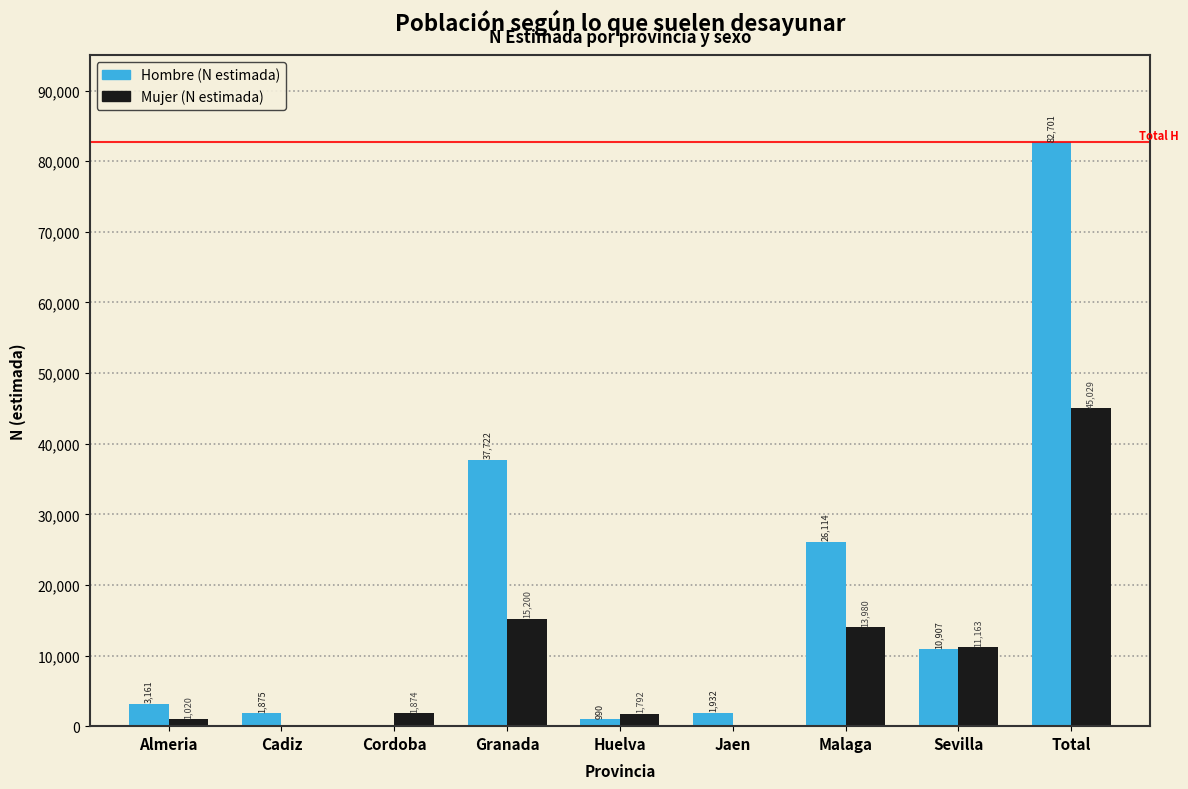

Reading left to right, list all the values displayed in this chart.

Hombre (N estimada): Almeria=3161	Cadiz=1875	Cordoba=0	Granada=37722	Huelva=990	Jaen=1932	Malaga=26114	Sevilla=10907	Total=82701
Mujer (N estimada): Almeria=1020	Cadiz=0	Cordoba=1874	Granada=15200	Huelva=1792	Jaen=0	Malaga=13980	Sevilla=11163	Total=45029